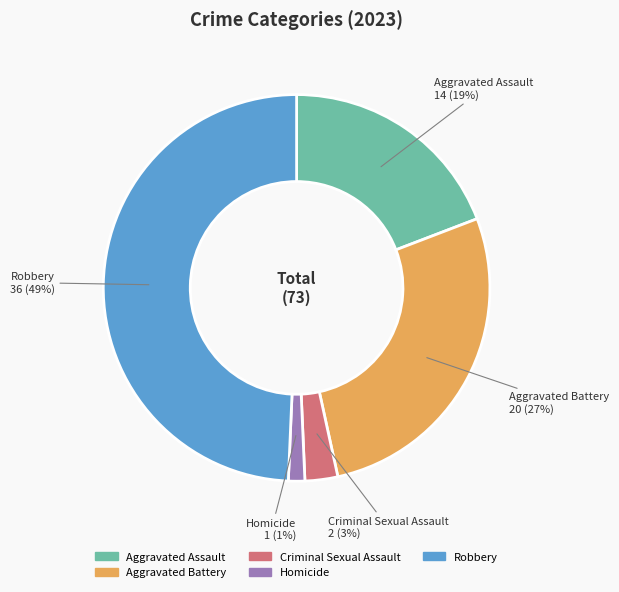

Does Homicide represent more than half of the total?

No